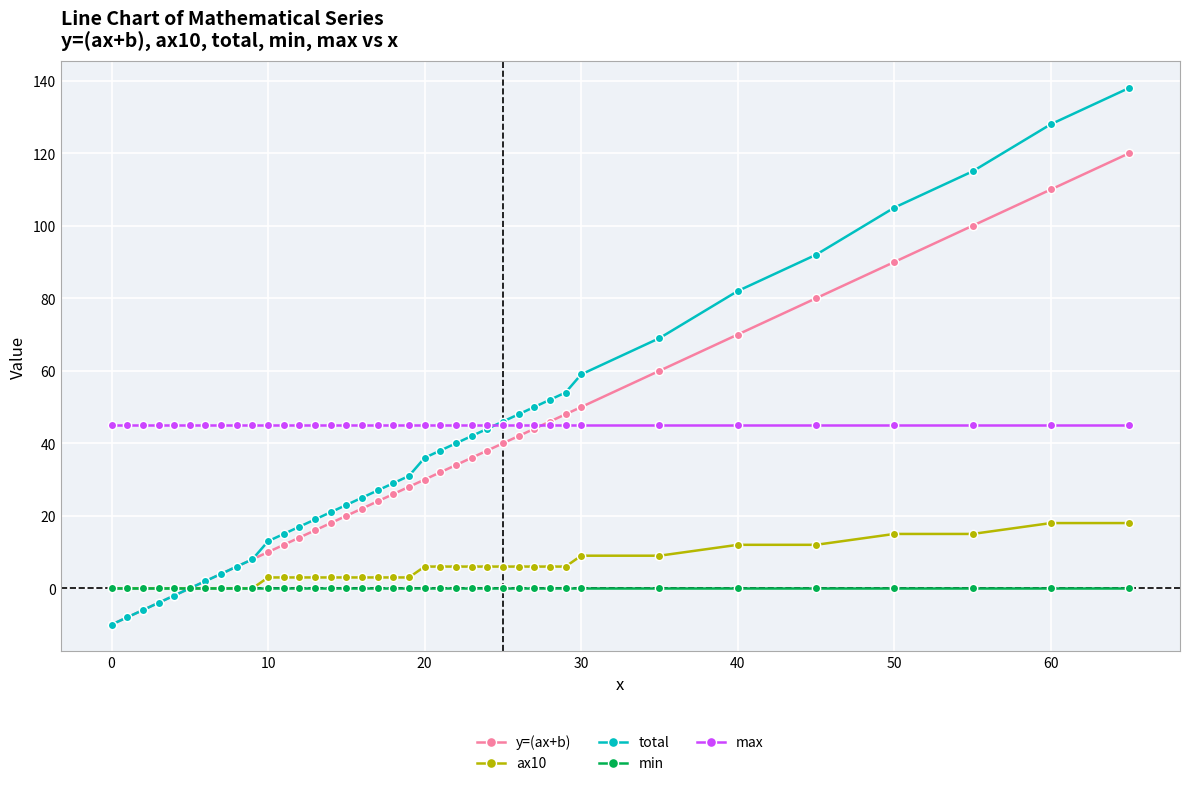

What is the minimum value shown in the chart?

-10